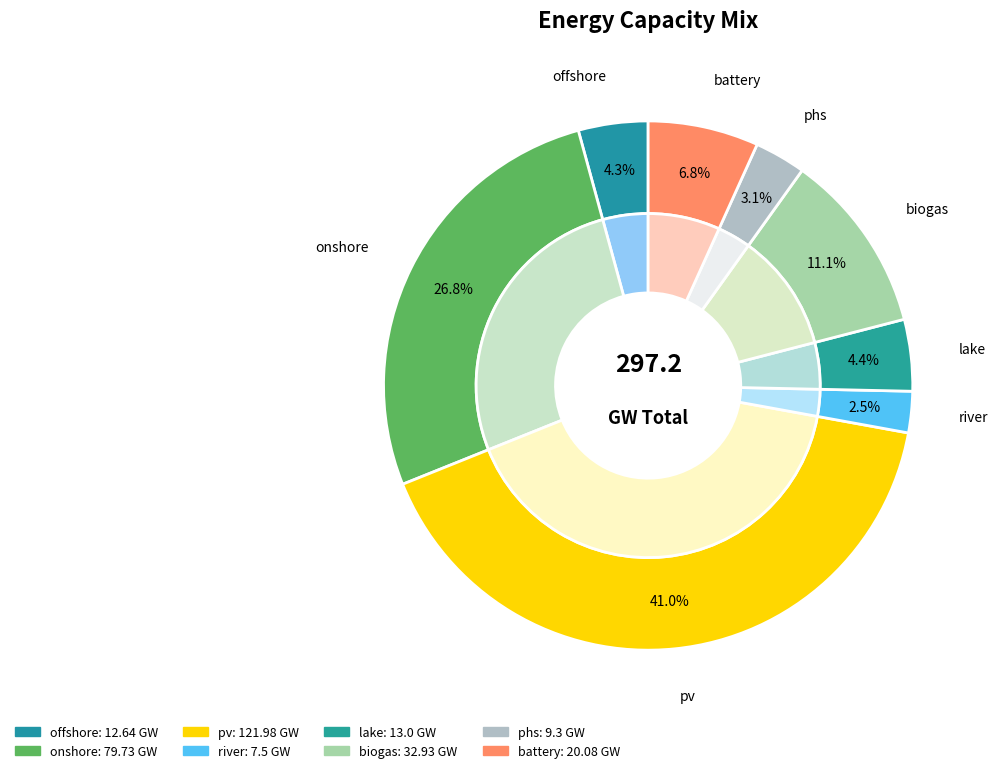

To the nearest percent, what percentage of the pie is battery?

7%